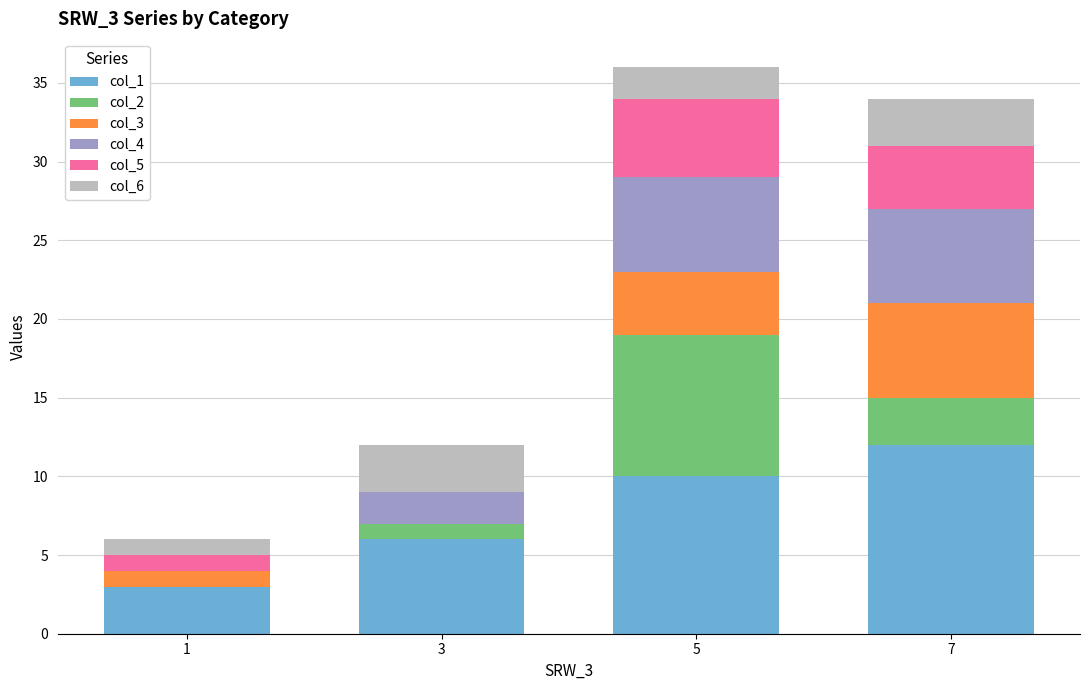

The value of col_1 at 1 is 3. True or false?

True